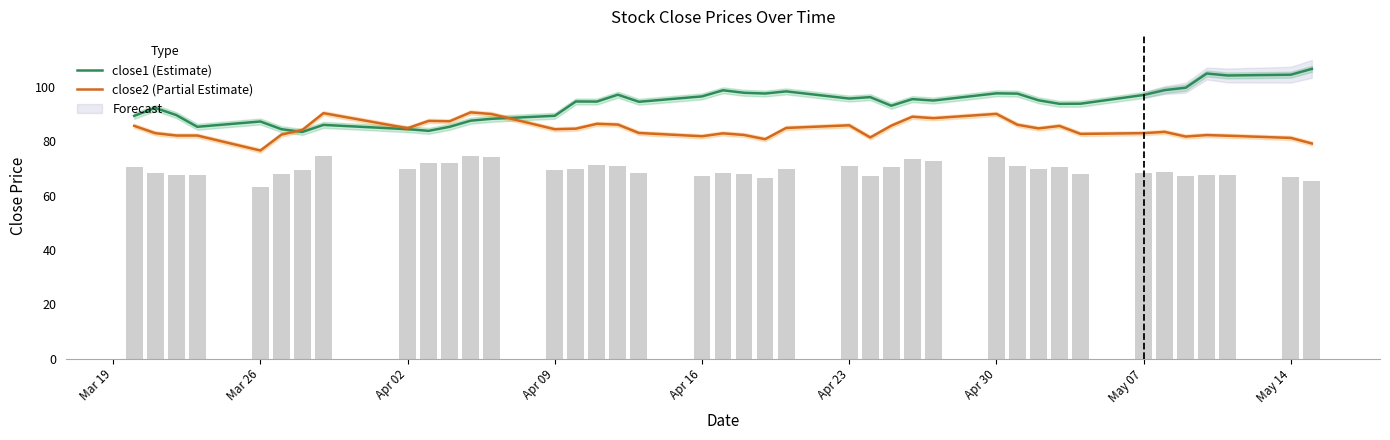

What is the maximum value for close1 (Estimate)?

106.6